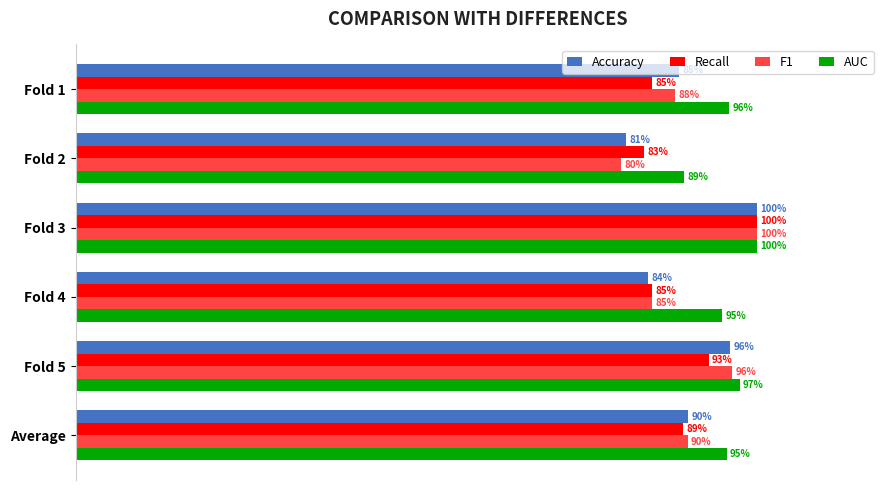

What are all the series names shown in the legend?

Accuracy, Recall, F1, AUC